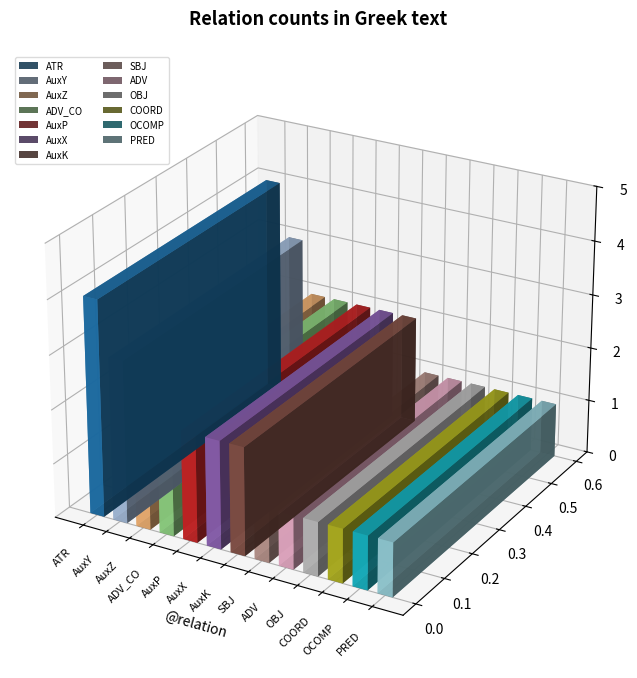

Rank the categories by value from highest to lowest.

ATR, AuxY, AuxZ, ADV_CO, AuxP, AuxX, AuxK, SBJ, ADV, OBJ, COORD, OCOMP, PRED